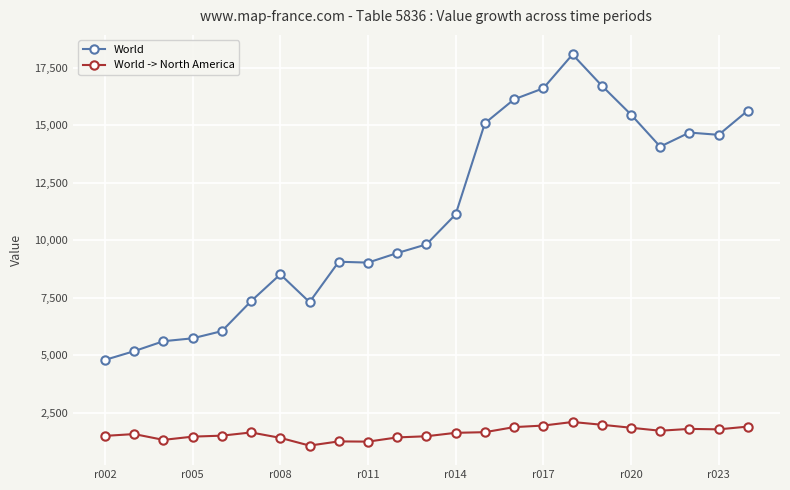

What is the value of the World -> North America point at the 15th from the left?

1877